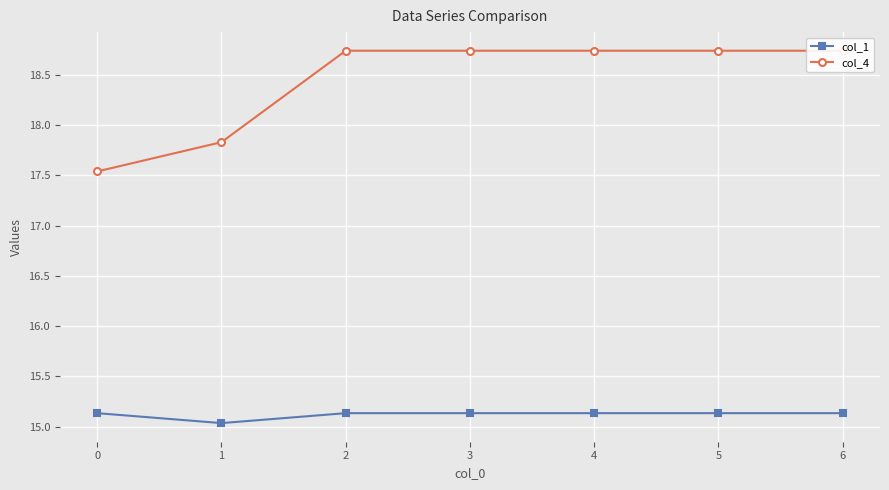

The value of col_1 at 5 is 6.8. True or false?

False